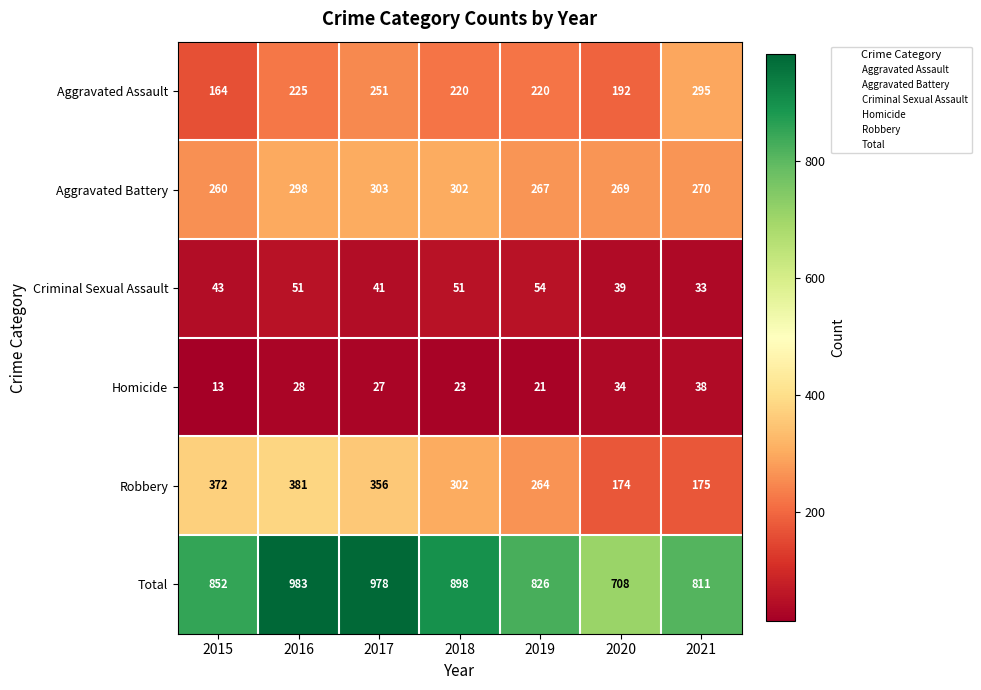

What is the spread (max minus min) of values at 2020?

674